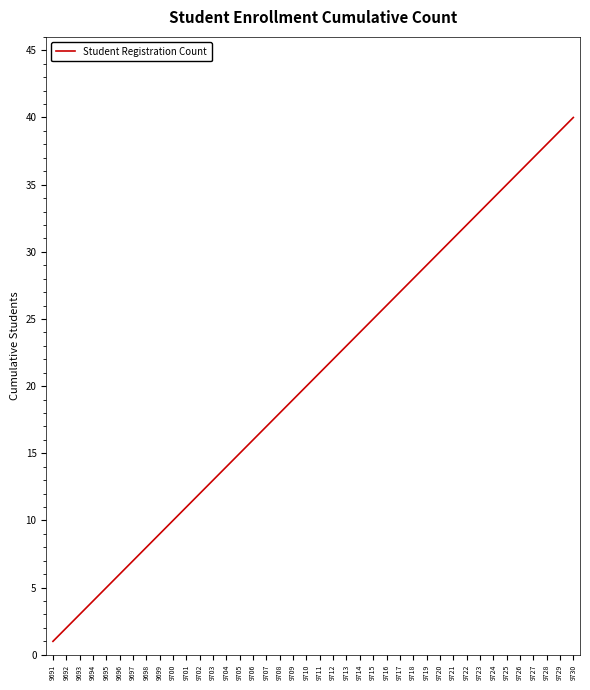

Rank the categories by value from lowest to highest.

9691, 9692, 9693, 9694, 9695, 9696, 9697, 9698, 9699, 9700, 9701, 9702, 9703, 9704, 9705, 9706, 9707, 9708, 9709, 9710, 9711, 9712, 9713, 9714, 9715, 9716, 9717, 9718, 9719, 9720, 9721, 9722, 9723, 9724, 9725, 9726, 9727, 9728, 9729, 9730